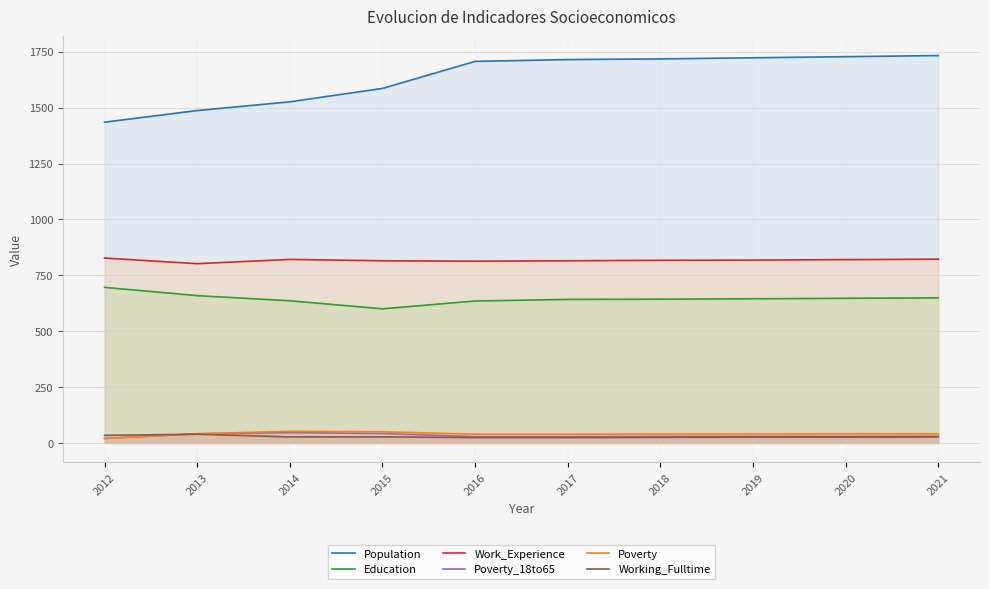

List the series in order of their peak value, highest first.

Population, Work_Experience, Education, Poverty, Poverty_18to65, Working_Fulltime